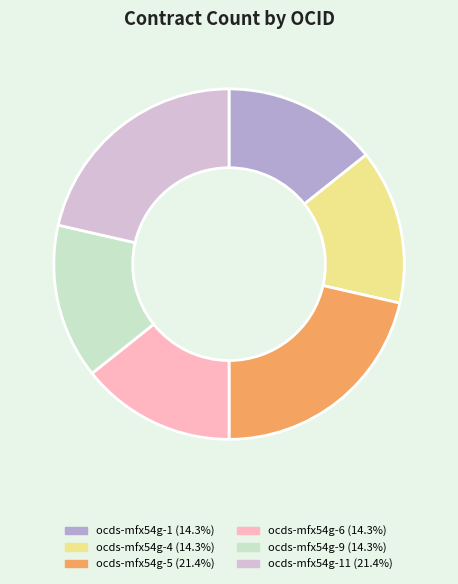

Approximately how many times larger is the value at ocds-mfx54g-6 (14.3%) compared to ocds-mfx54g-9 (14.3%)?

1.0